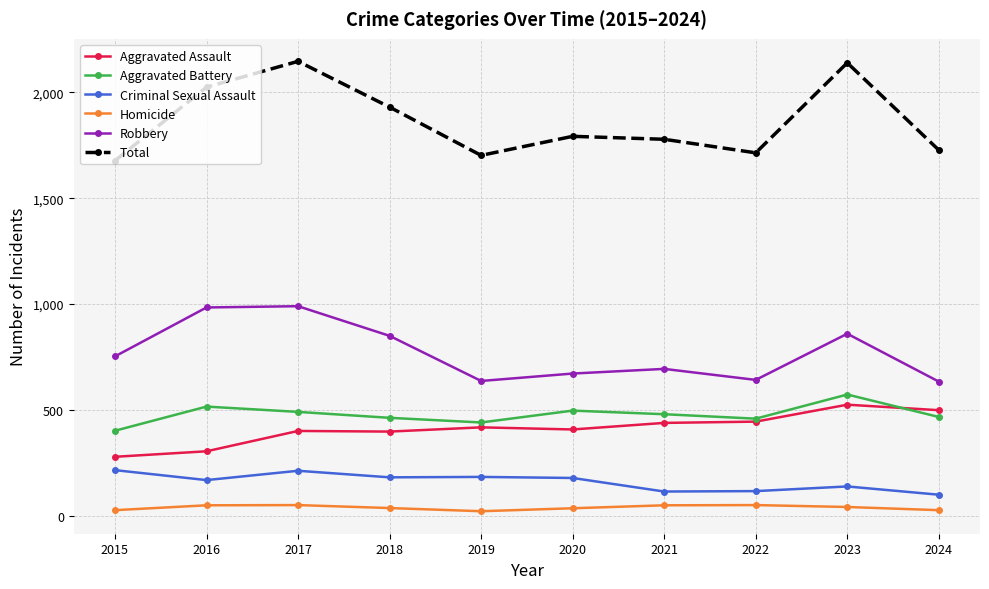

In Criminal Sexual Assault, how many points are lower than both neighbors (excluding endpoints)?

3